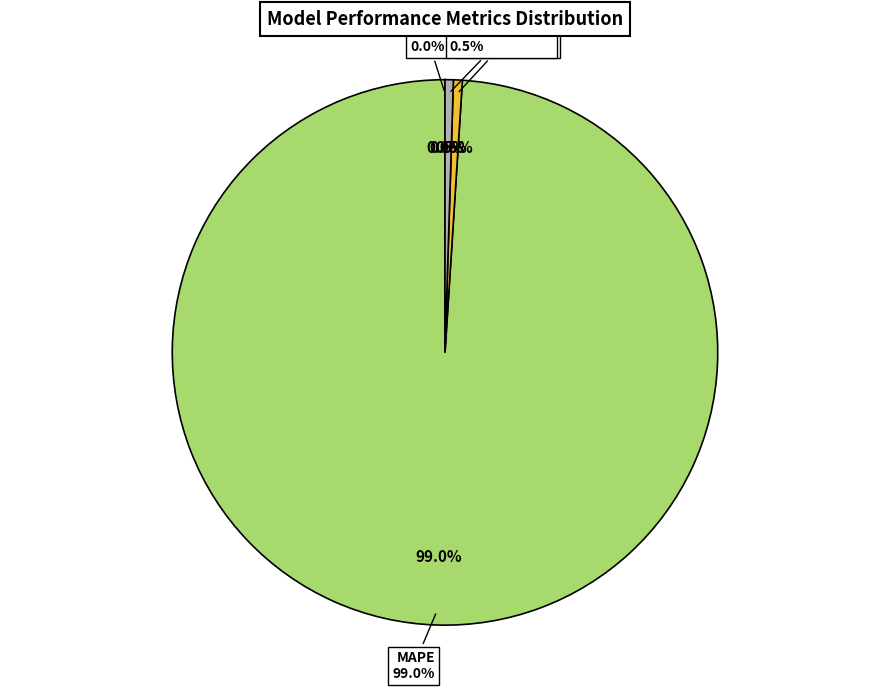

To the nearest percent, what percentage of the pie is Training Time?

1%